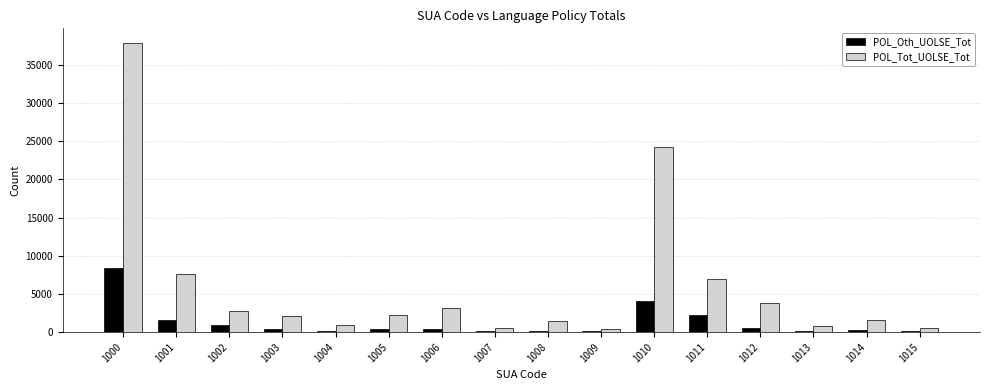

How many groups of bars are there?

16